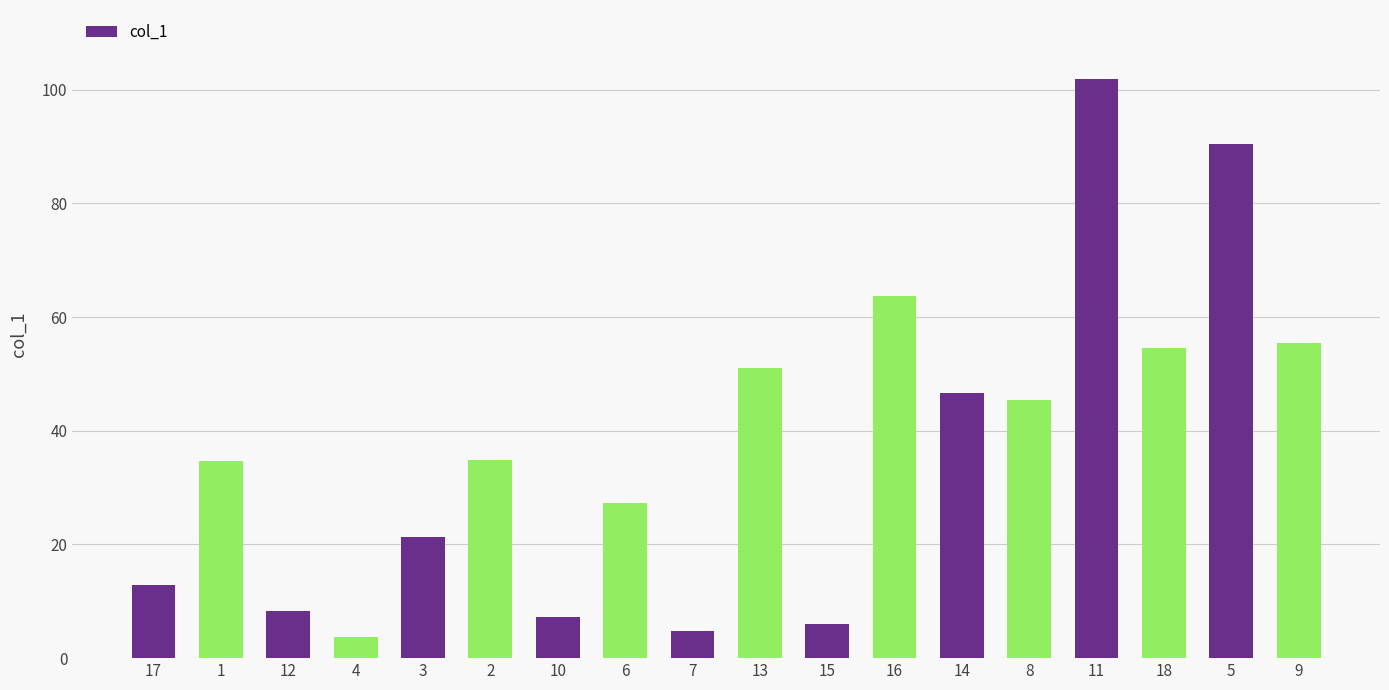

Is it true that the value at 12 is 8.3?

True